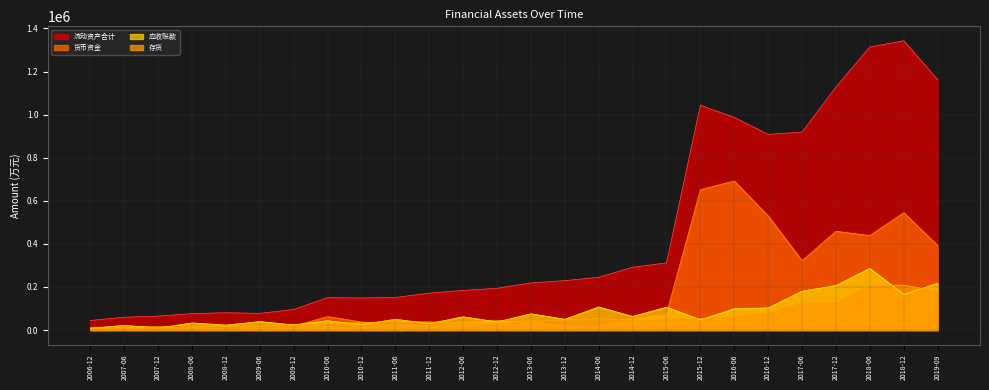

What is the maximum value shown in the chart?

1342548